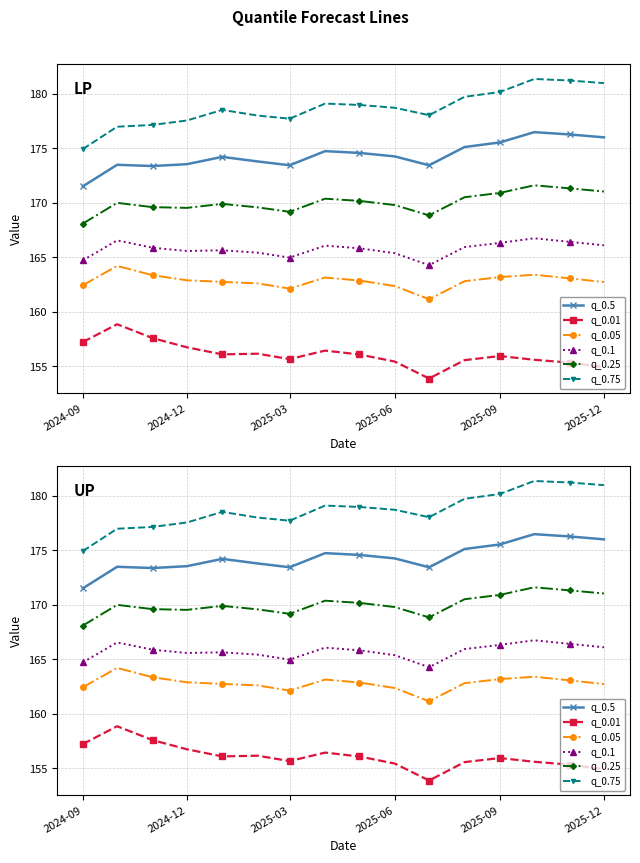

Which category has the lowest value in the q_0.75 series?

2024-09